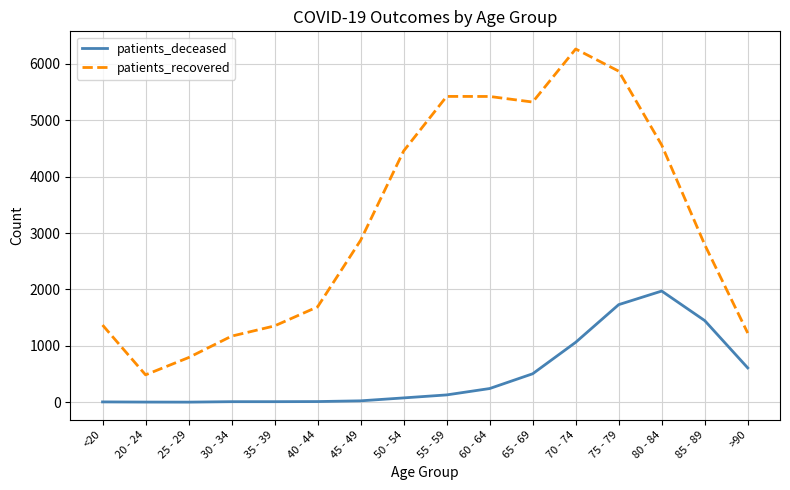

What is the difference between the maximum and minimum values in the patients_recovered series?

5779